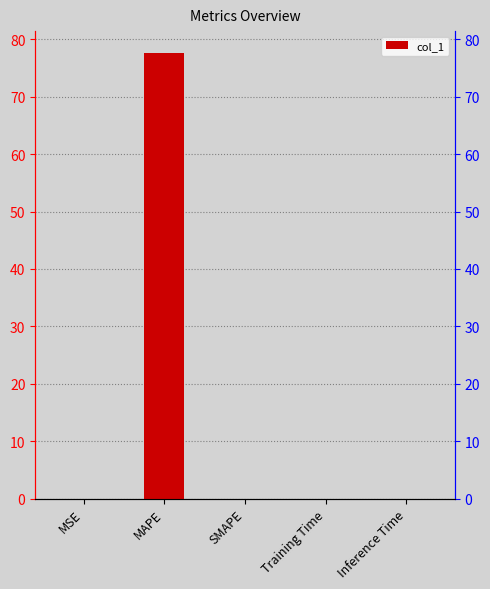

Rank the categories by value from highest to lowest.

MAPE, Training Time, Inference Time, MSE, SMAPE